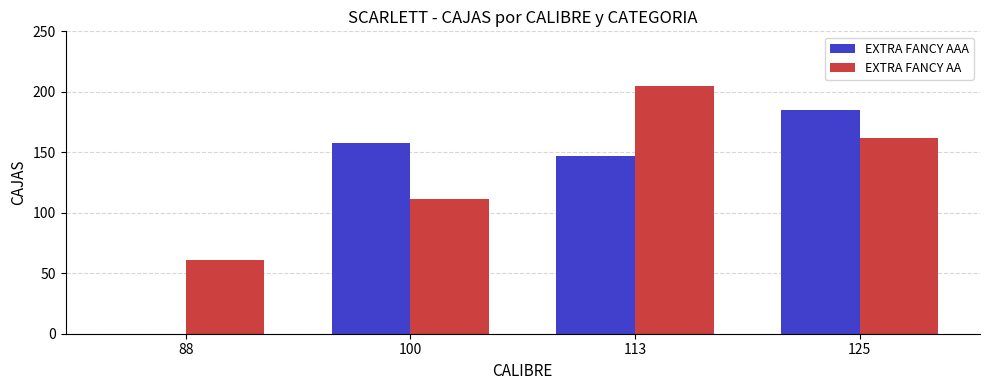

Which series has the widest spread of values?

EXTRA FANCY AAA